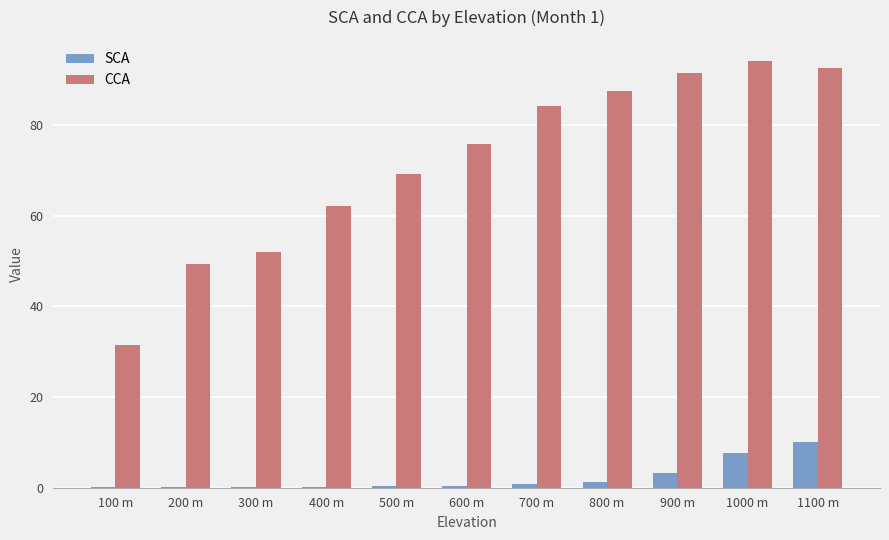

Count the number of categories in the chart.

11